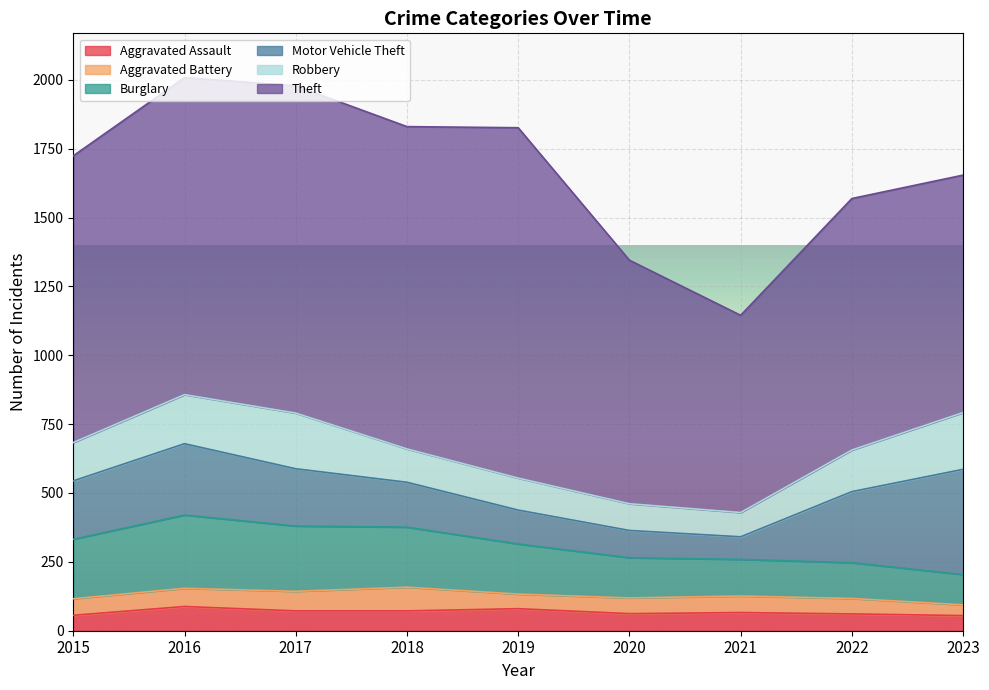

How many values in the Burglary series exceed 182?

4